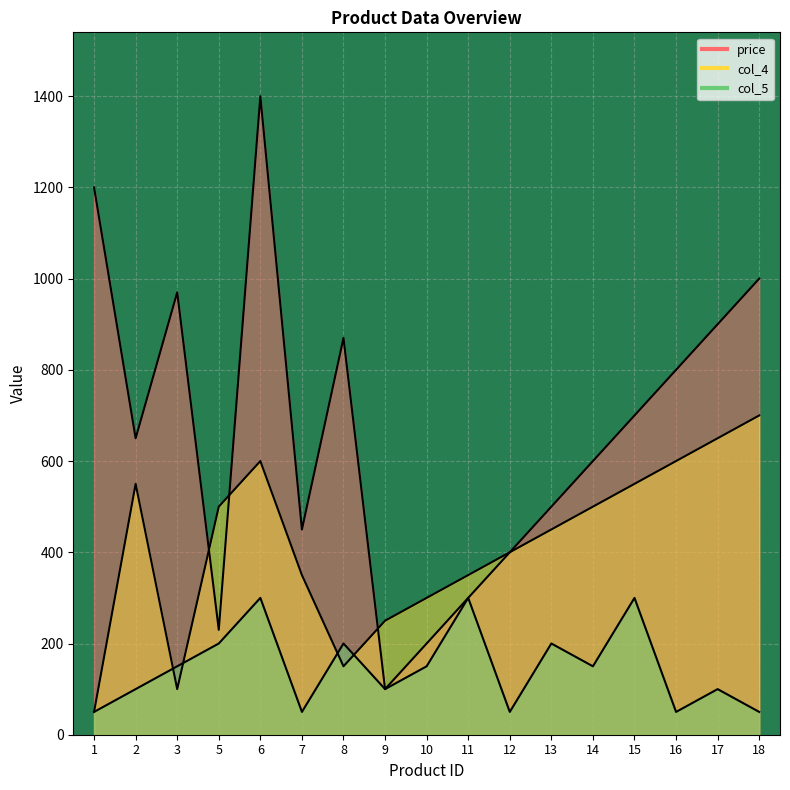

List the labels in order of col_5 value, largest first.

6, 11, 15, 5, 8, 13, 3, 10, 14, 2, 9, 17, 1, 7, 12, 16, 18